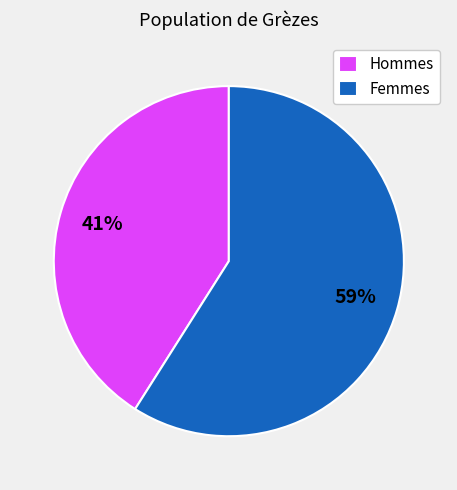

What is the smallest slice in the pie chart?

Hommes